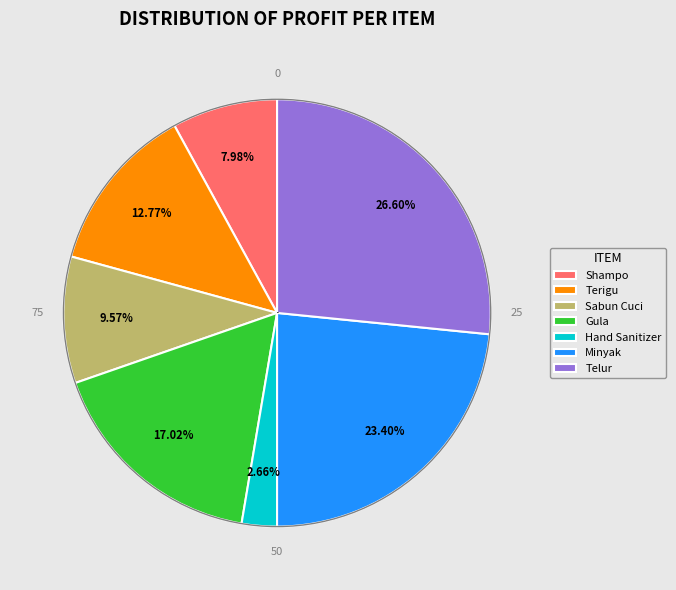

How many segments does this pie chart have?

7